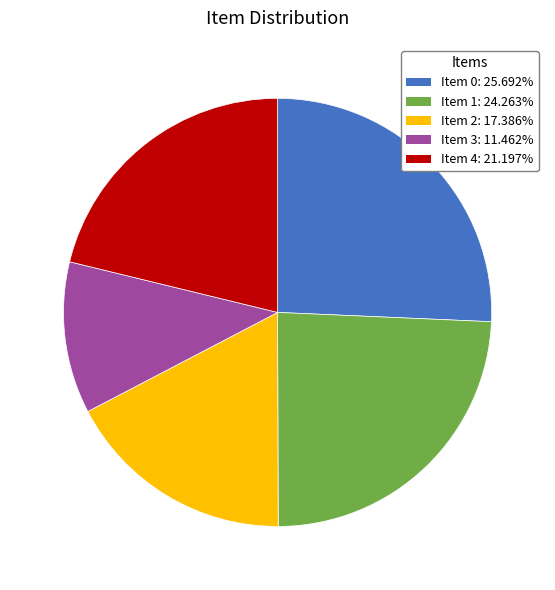

Combined, do Item 0 and Item 4 account for over 50%?

No